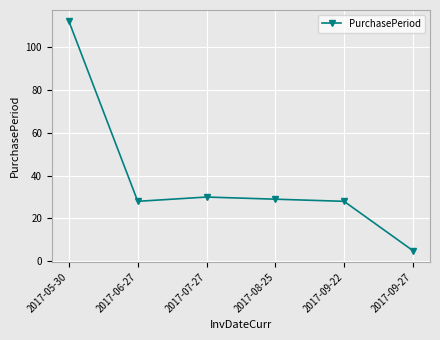

Is it true that the value at 2017-07-27 is 30?

True